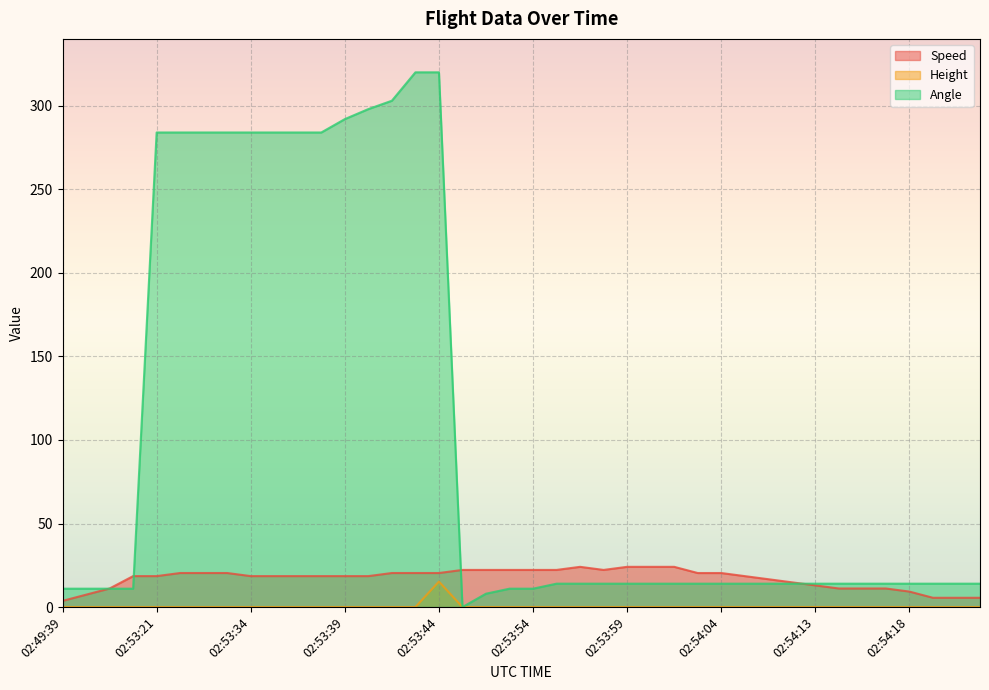

What is the difference between the second highest and second lowest values in the Angle series?

312.0